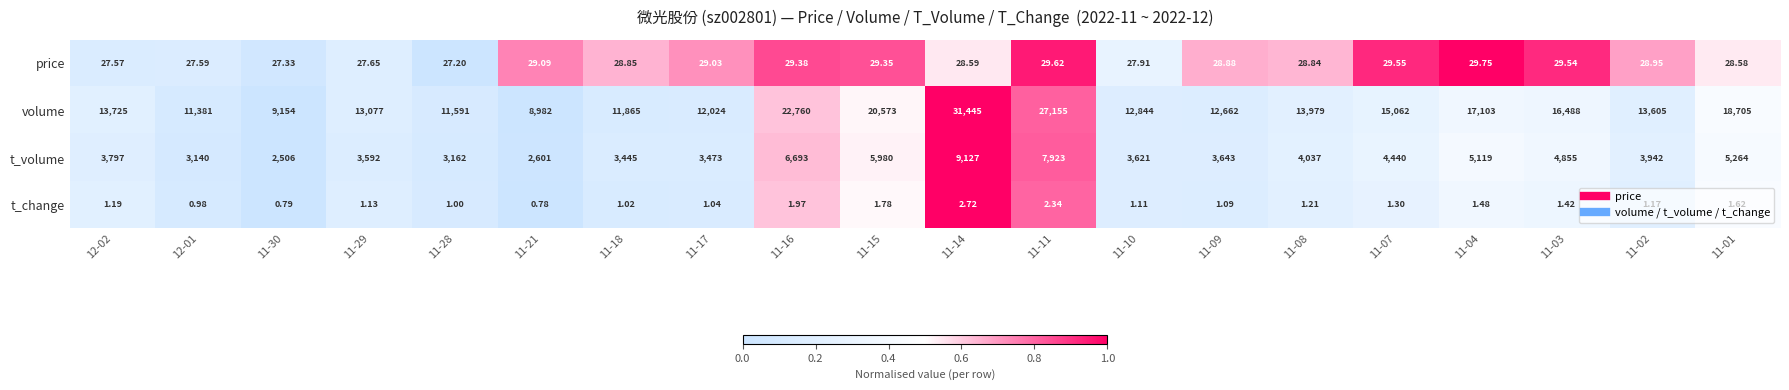

At which category is the sum across all series the highest?

11-14